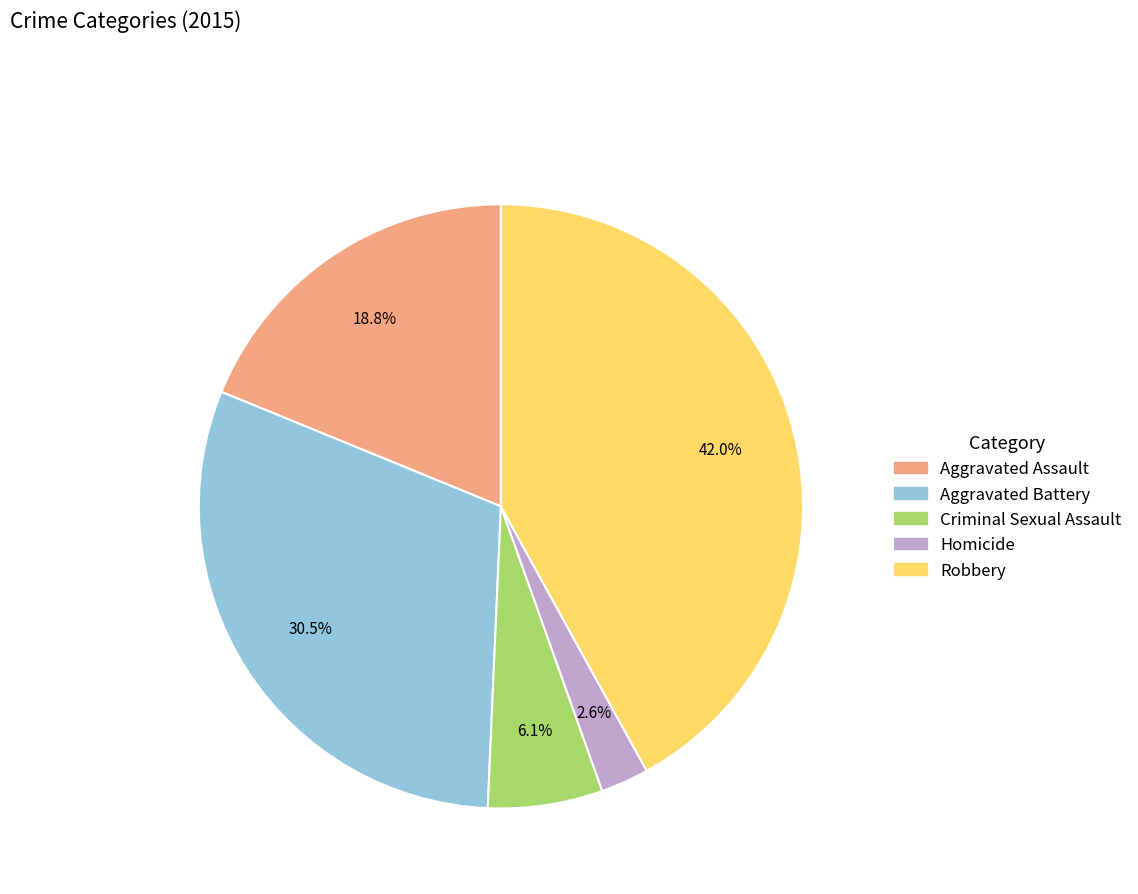

Which category has the biggest portion of the pie?

Robbery